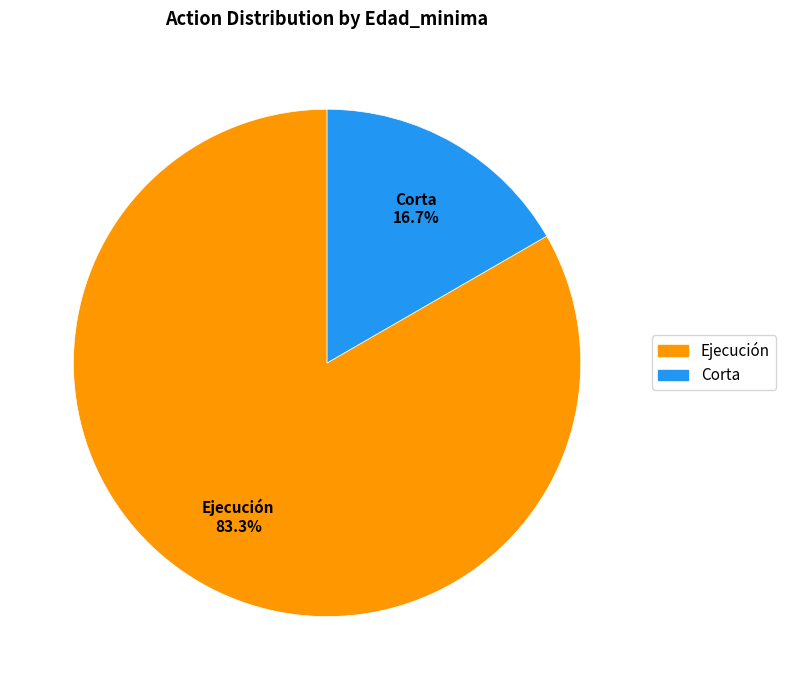

To the nearest percent, what is the difference between the largest and smallest slice percentages?

67%